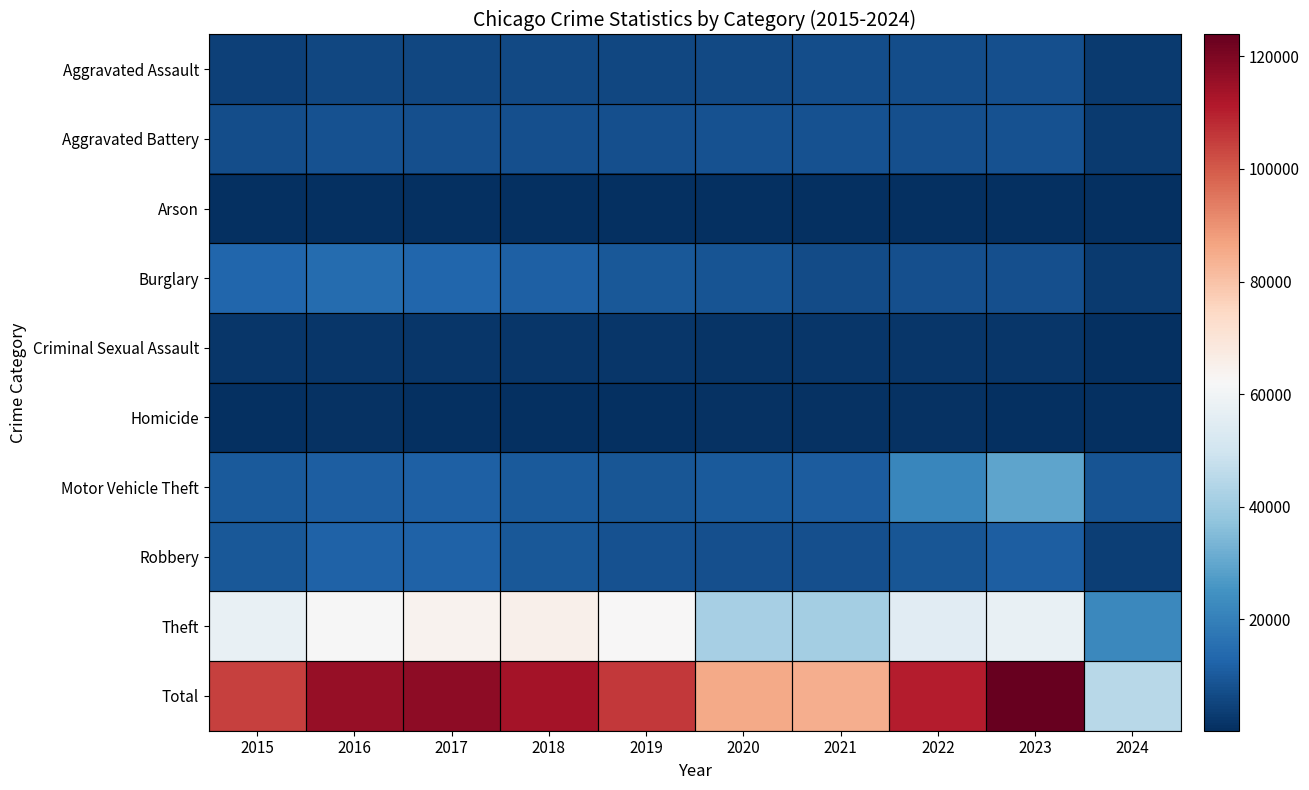

Reading left to right, what are all the values shown in this chart?

Aggravated Assault: 2015=4480	2016=5712	2017=5793	2018=6001	2019=5841	2020=6264	2021=7242	2022=7280	2023=7708	2024=3083
Aggravated Battery: 2015=7019	2016=8086	2017=7845	2018=7735	2019=7858	2020=8320	2021=8347	2022=7488	2023=8078	2024=3040
Arson: 2015=448	2016=515	2017=444	2018=373	2019=376	2020=588	2021=529	2022=422	2023=512	2024=194
Burglary: 2015=13184	2016=14289	2017=13001	2018=11747	2019=9638	2020=8758	2021=6662	2022=7592	2023=7479	2024=2972
Criminal Sexual Assault: 2015=1700	2016=1848	2017=1972	2018=2032	2019=1908	2020=1483	2021=1728	2022=1795	2023=1818	2024=619
Homicide: 2015=496	2016=786	2017=672	2018=588	2019=499	2020=787	2021=804	2022=724	2023=625	2024=200
Motor Vehicle Theft: 2015=10068	2016=11285	2017=11380	2018=9985	2019=8977	2020=9959	2021=10603	2022=21460	2023=29237	2024=8804
Robbery: 2015=9638	2016=11960	2017=11880	2018=9681	2019=7995	2020=7855	2021=7920	2022=8962	2023=11059	2024=3611
Theft: 2015=57350	2016=61623	2017=64386	2018=65288	2019=62495	2020=41335	2021=40809	2022=54876	2023=57380	2024=22153
Total: 2015=104383	2016=116104	2017=117373	2018=113430	2019=105587	2020=85349	2021=84644	2022=110599	2023=123896	2024=44676